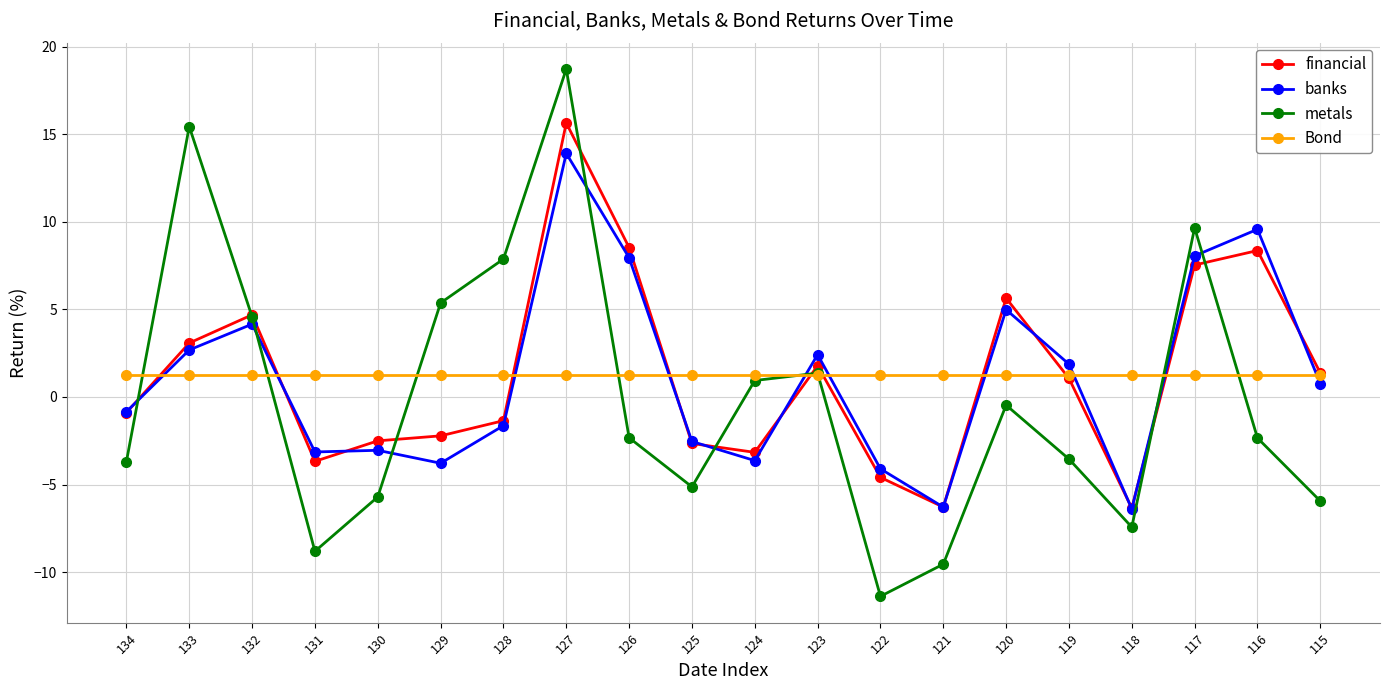

At how many categories does at least one series exceed 15?

2